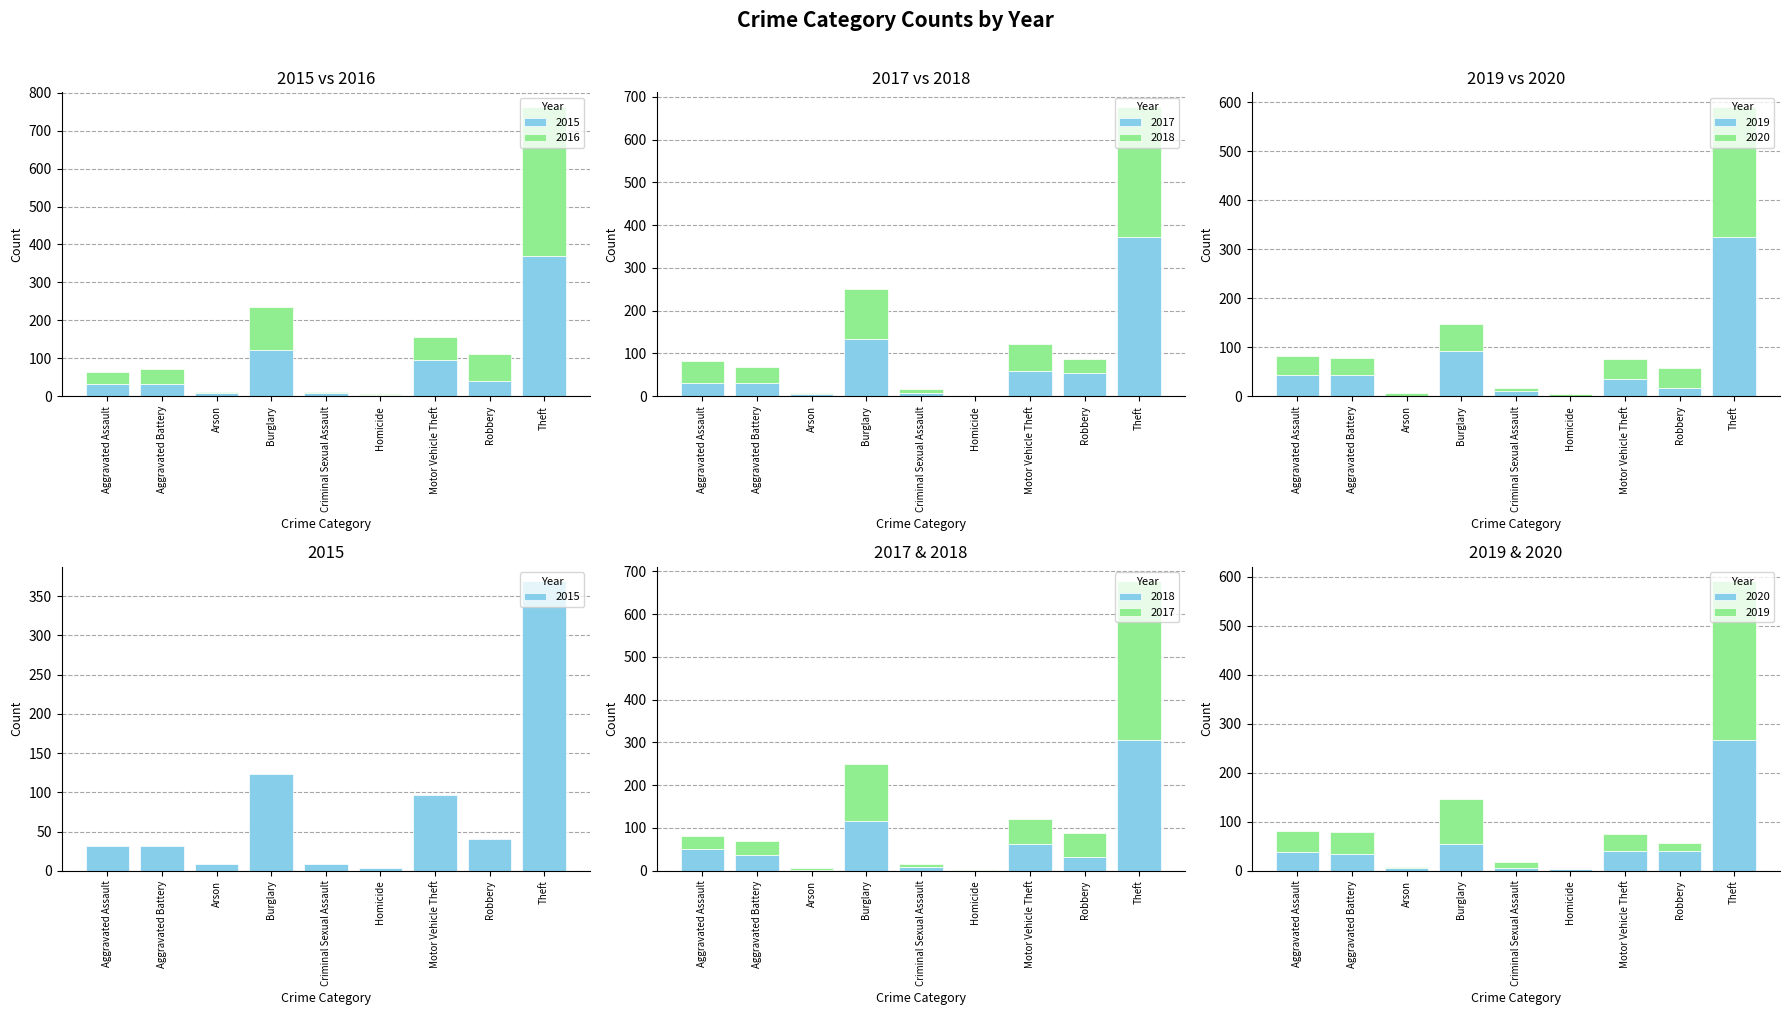

What position from the right is Arson?

7